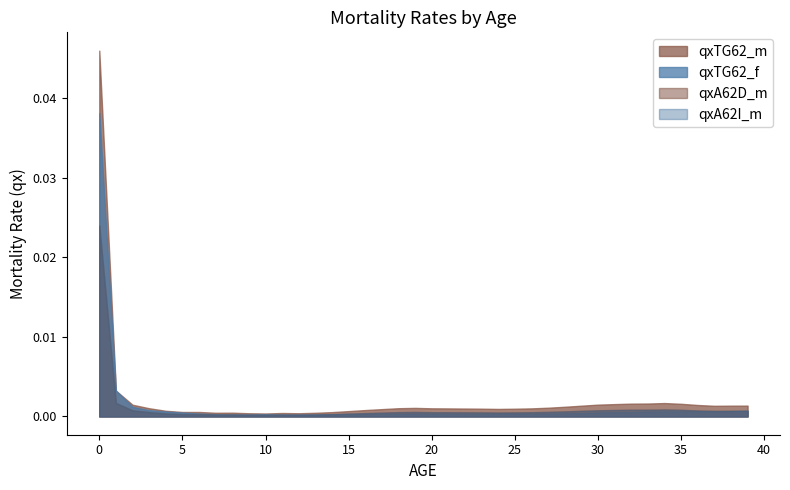

What are all the series names shown in the legend?

qxTG62_m, qxA62D_m, qxA62I_m, qxTG62_f